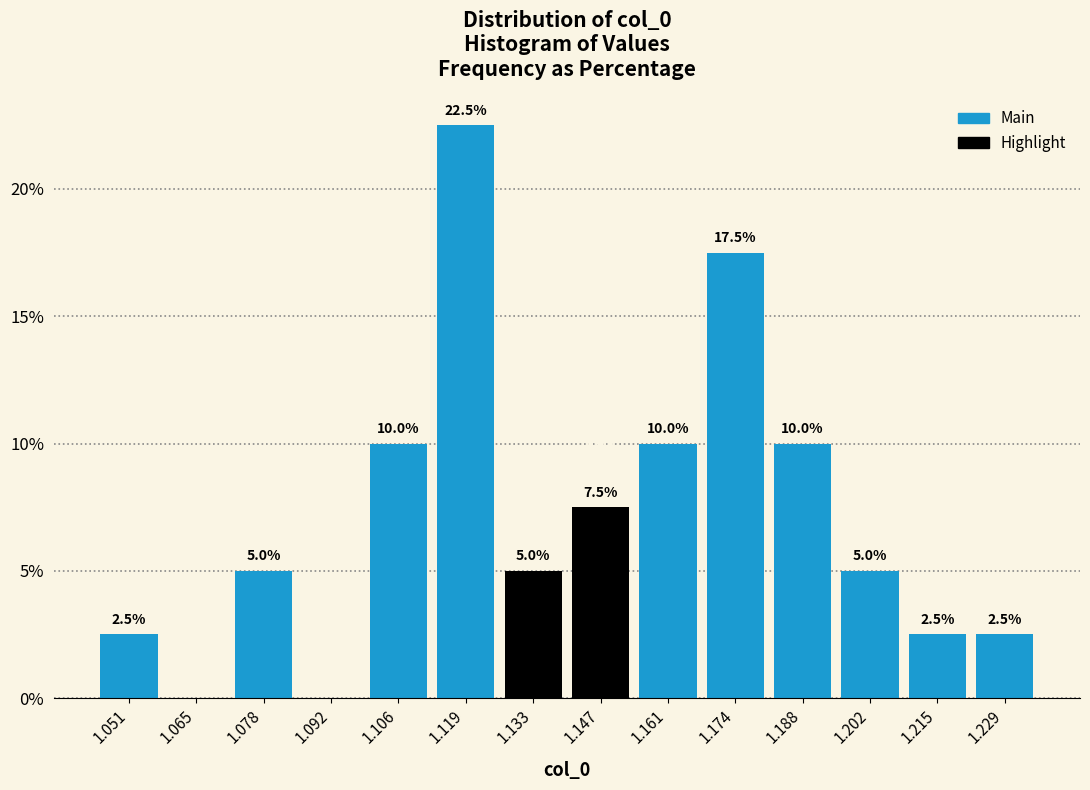

Which range on the x-axis has the tallest bar?

1.112 to 1.126